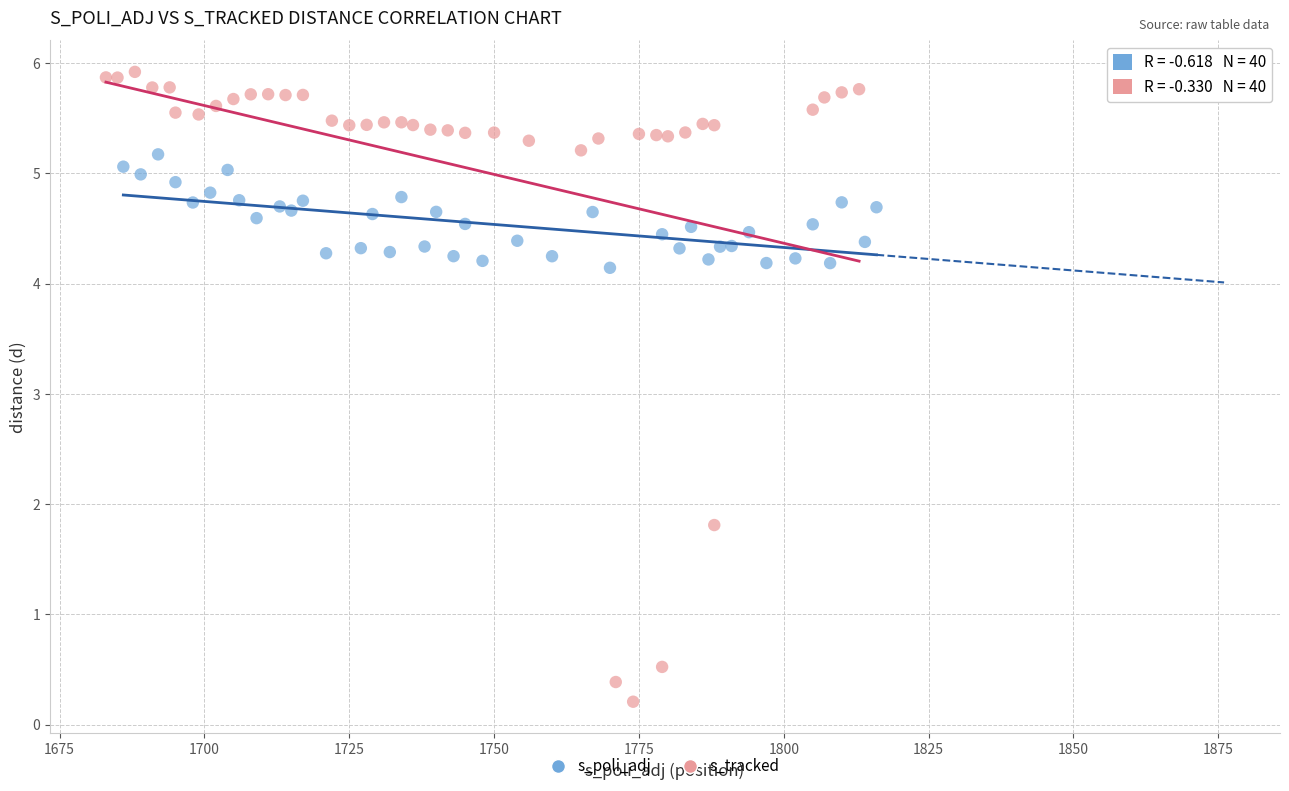

Which series contains the lowest Y value?

s_tracked